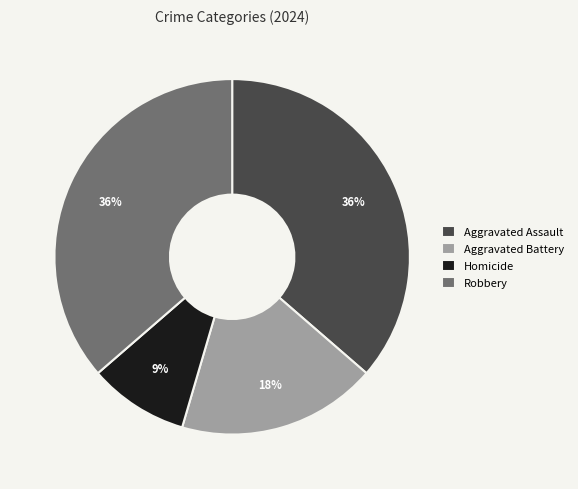

Which category has the smallest portion of the pie?

Homicide